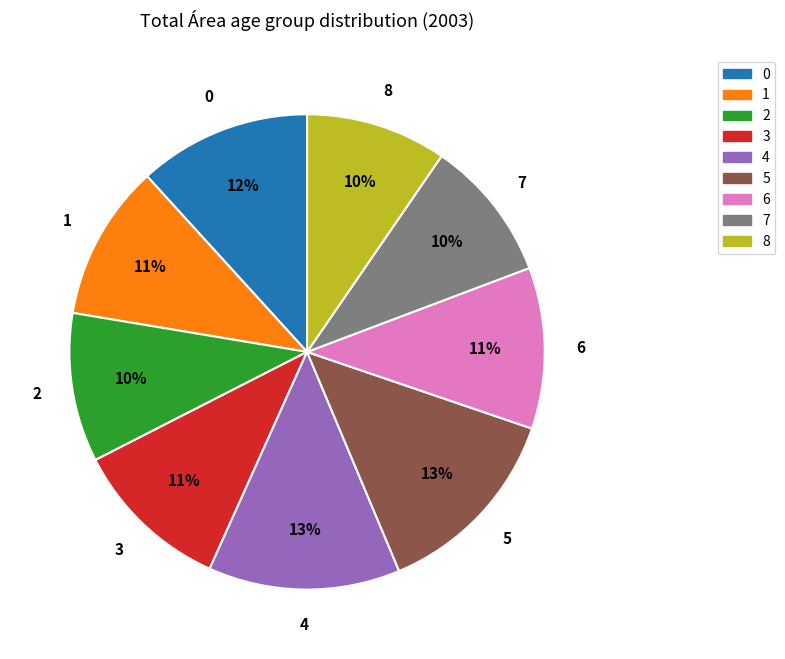

To the nearest percent, what is the average slice percentage?

11%